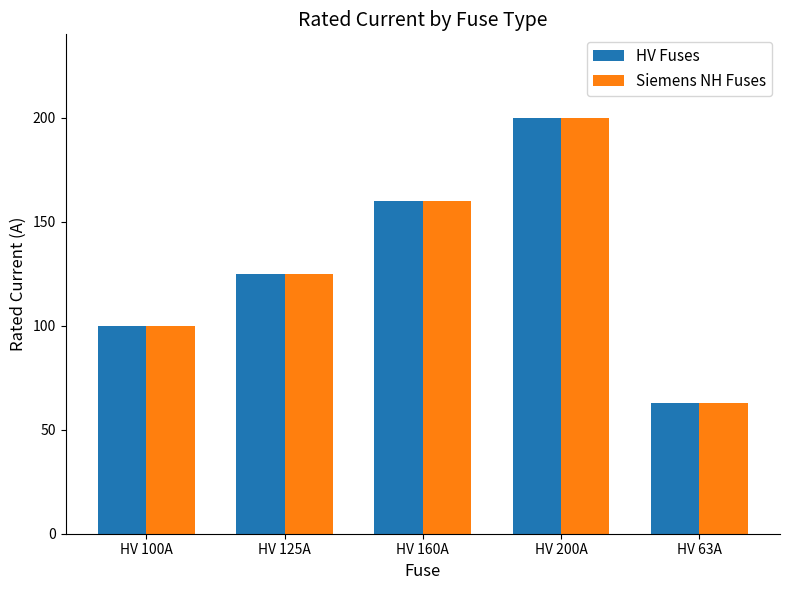

What position from the right is HV 200A?

2